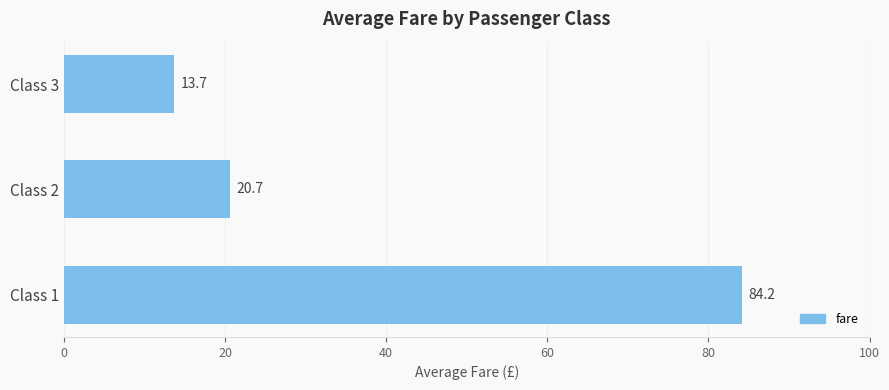

What is the approximate value at Class 1?

84.2